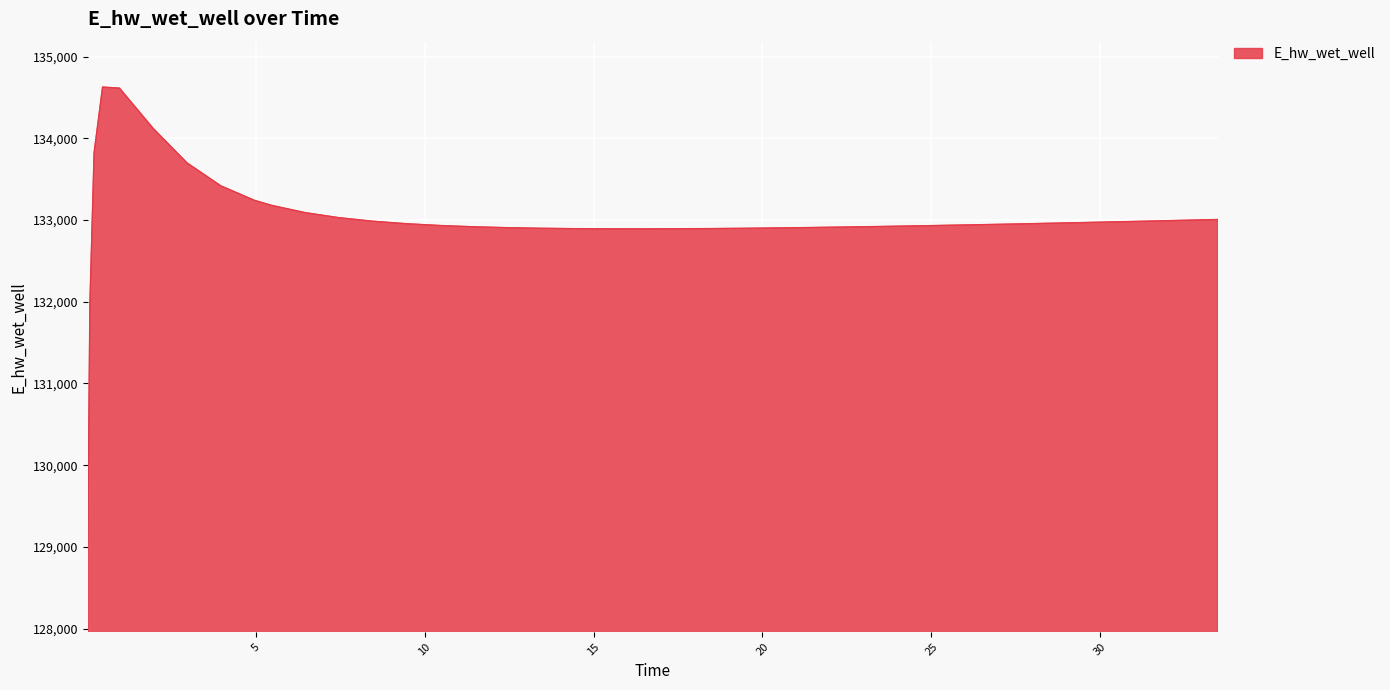

Does the chart have visible grid lines?

Yes